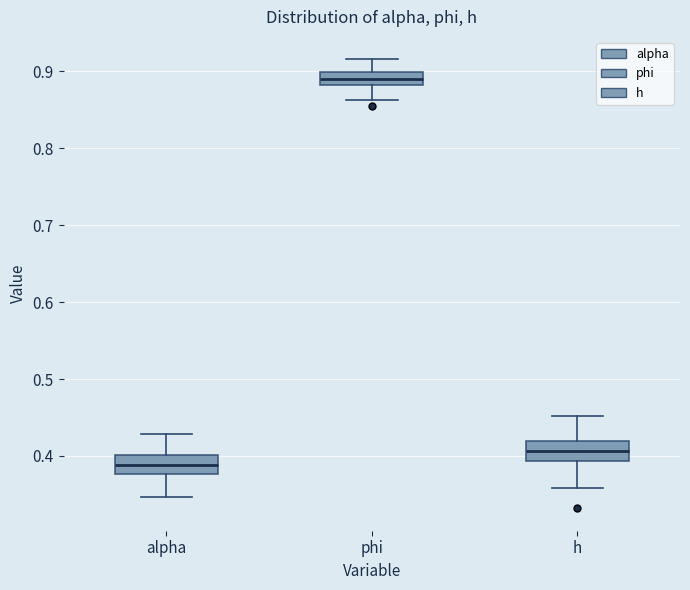

Which box has the lowest median line?

alpha